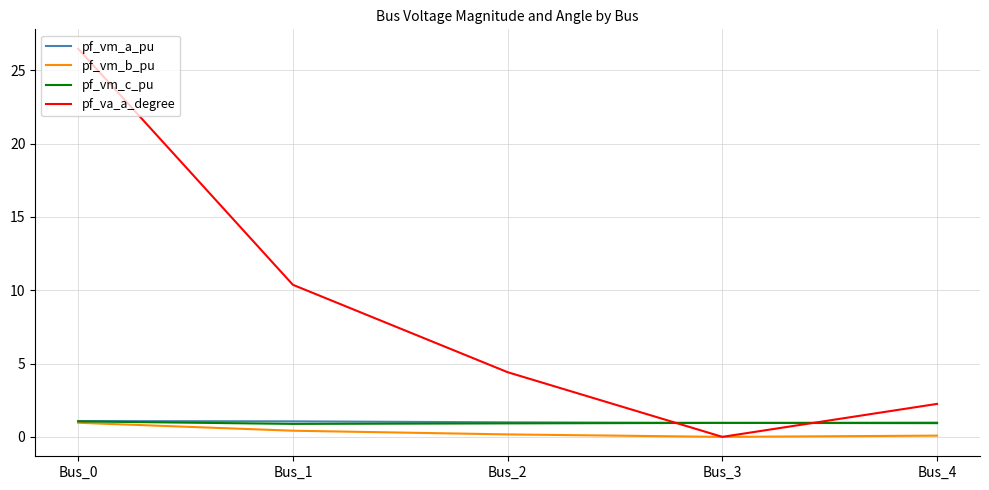

What is the average value of the pf_vm_a_pu series?

1.0